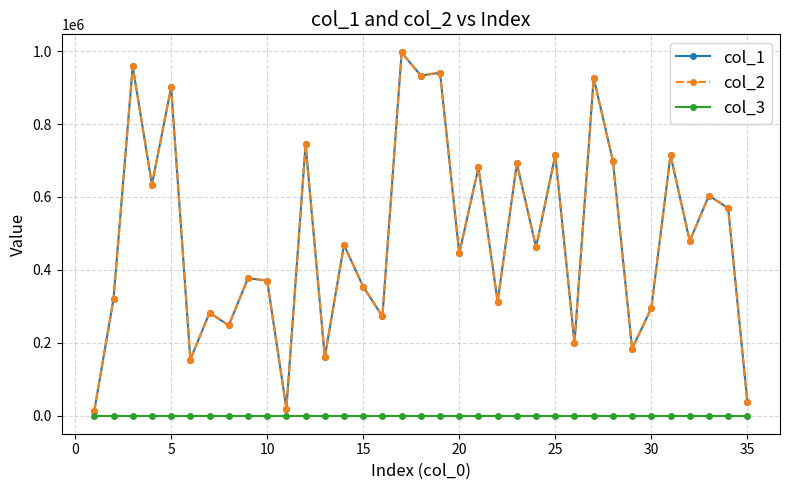

How many values in the col_1 series are below 461865?

17